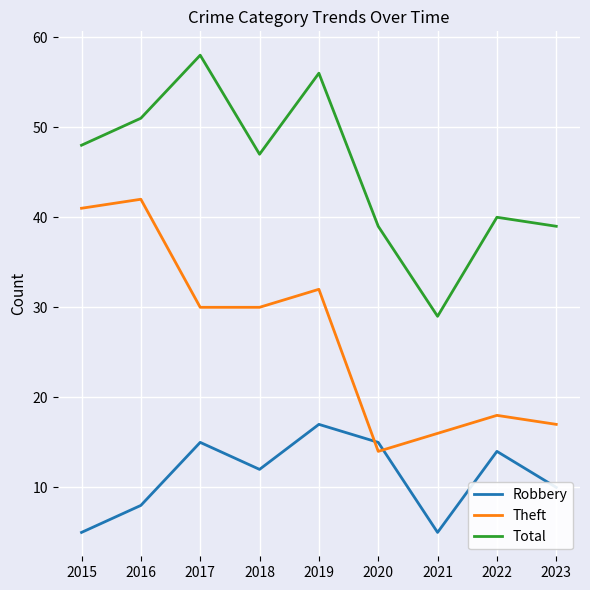

What is the total value across all series at 2020?

68